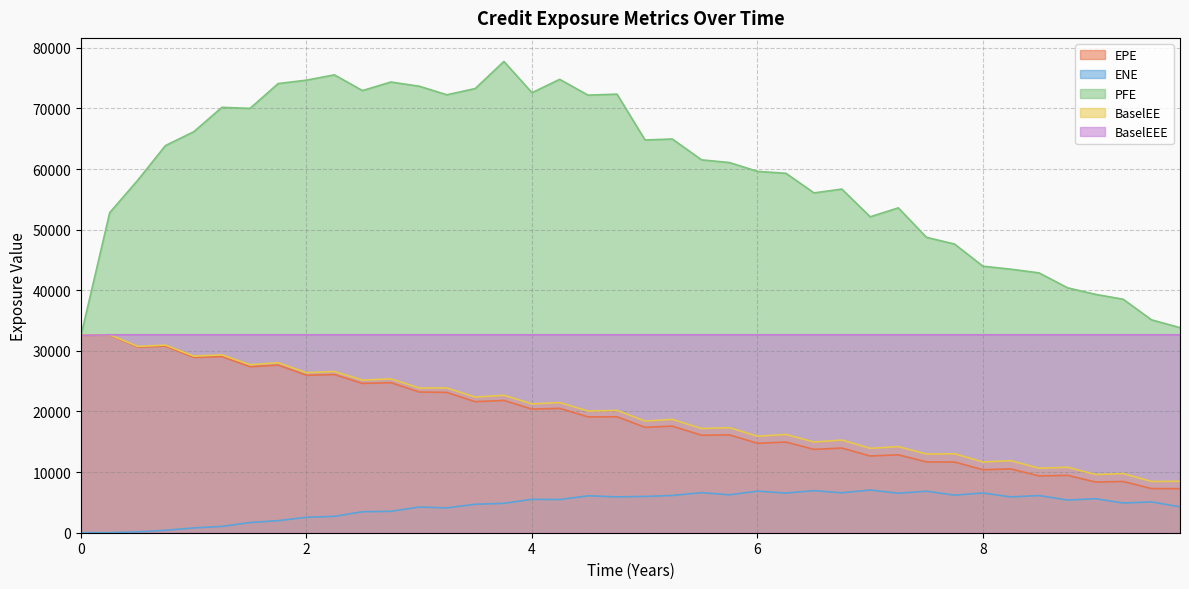

What is the greatest value displayed?

77741.2